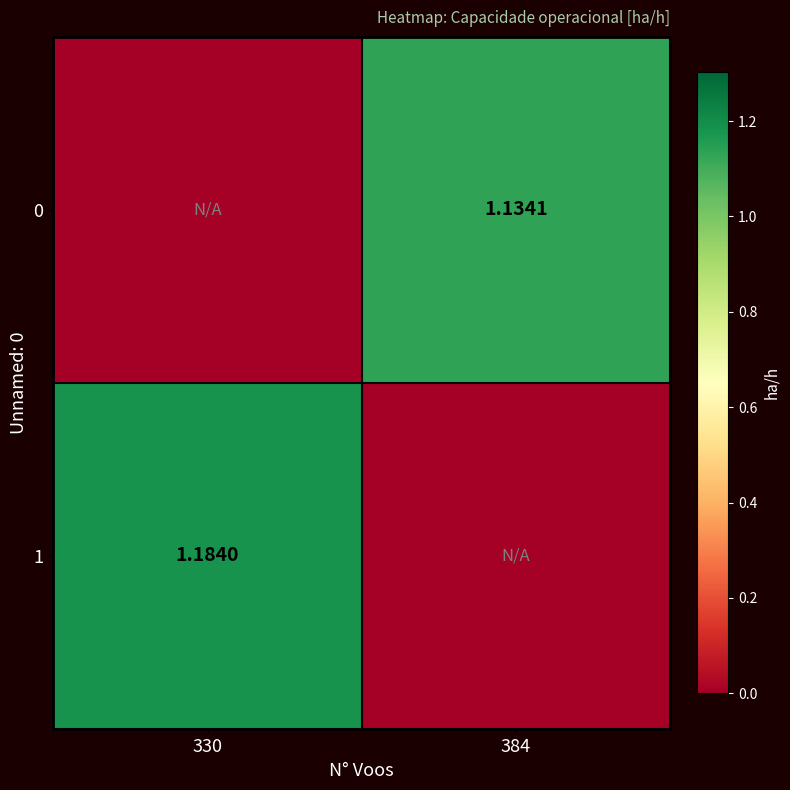

The 0 series shows 0.0 at 330. True or false?

True